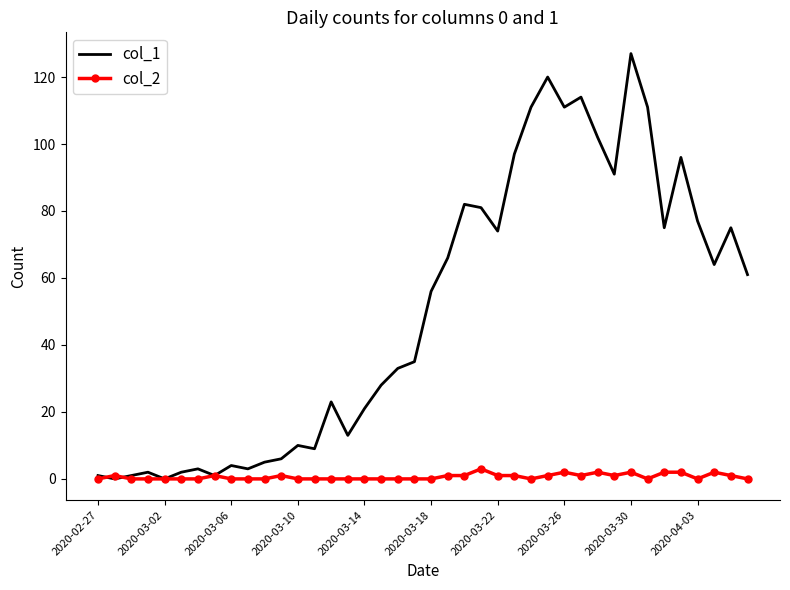

List the series in order of their peak value, lowest first.

col_2, col_1